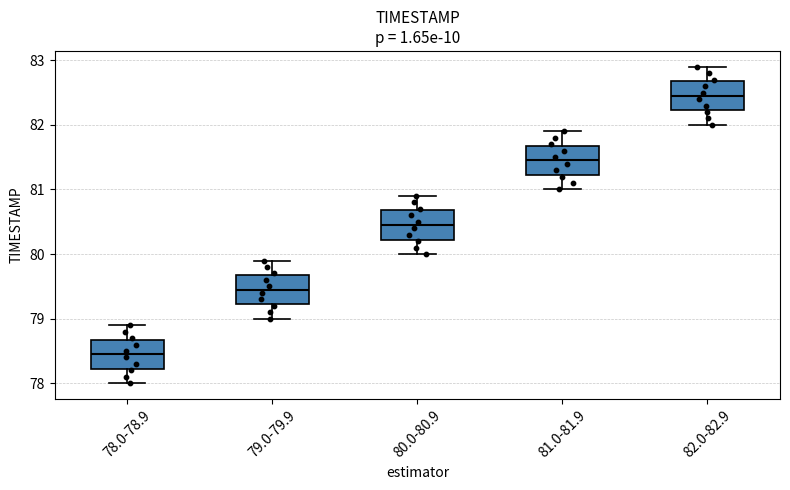

Where does the lower whisker of the box for 80.0-80.9 end on the y-axis? The values are not printed on the chart, so give them approximately, as read against the axis.

80.0